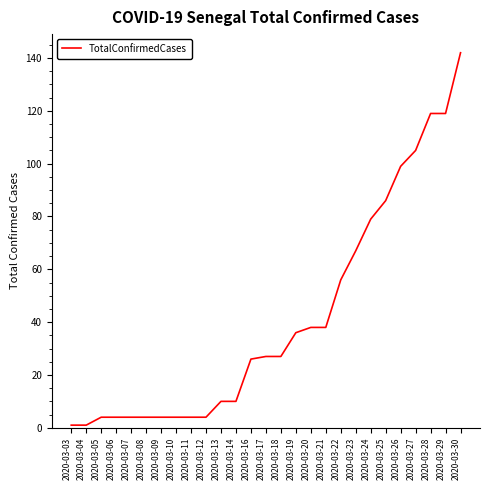

What is the difference between the maximum and minimum values?

141